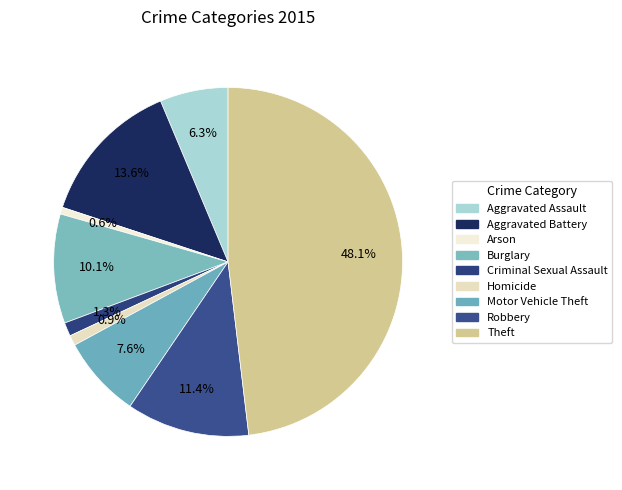

Which category has the smallest portion of the pie?

Arson